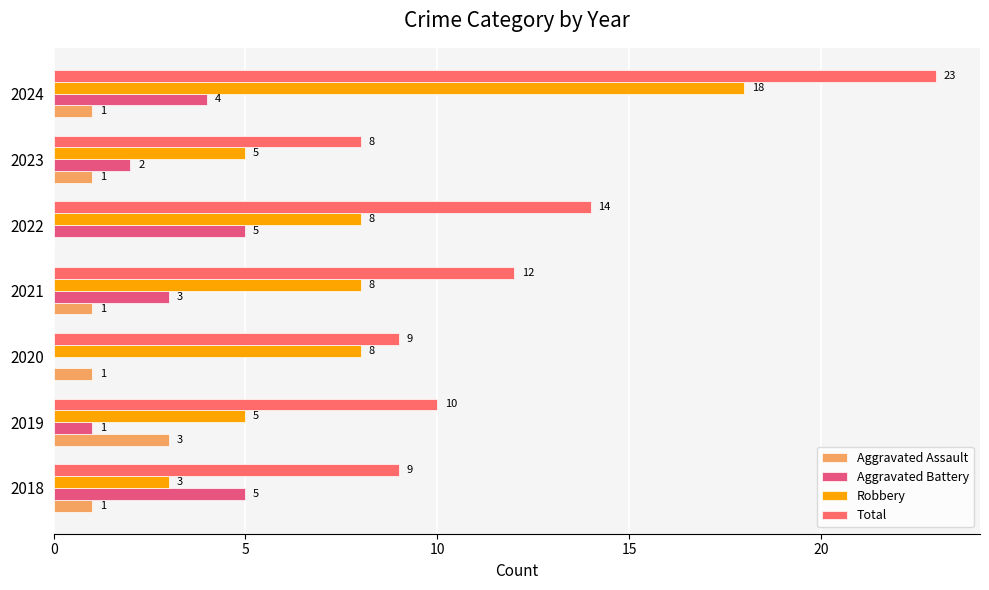

What is the minimum value for Total?

8